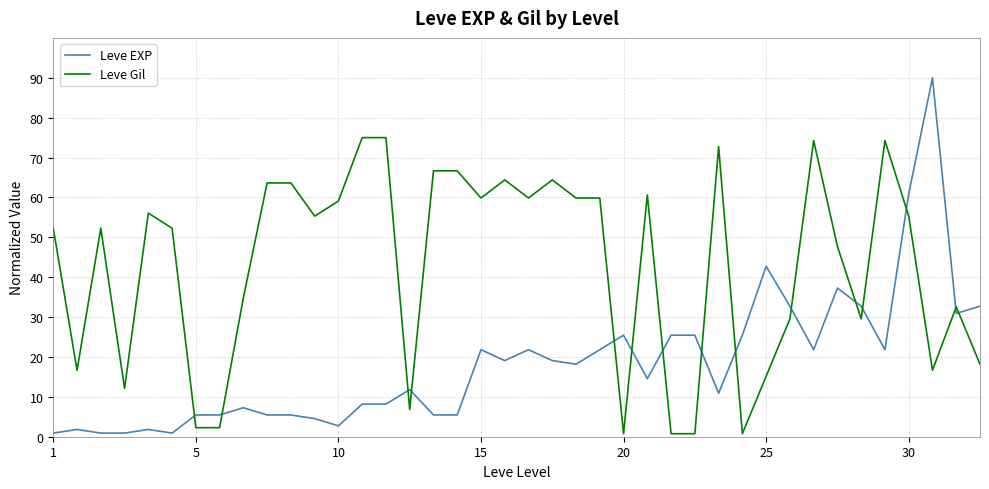

What are all the series names shown in the legend?

Leve EXP, Leve Gil